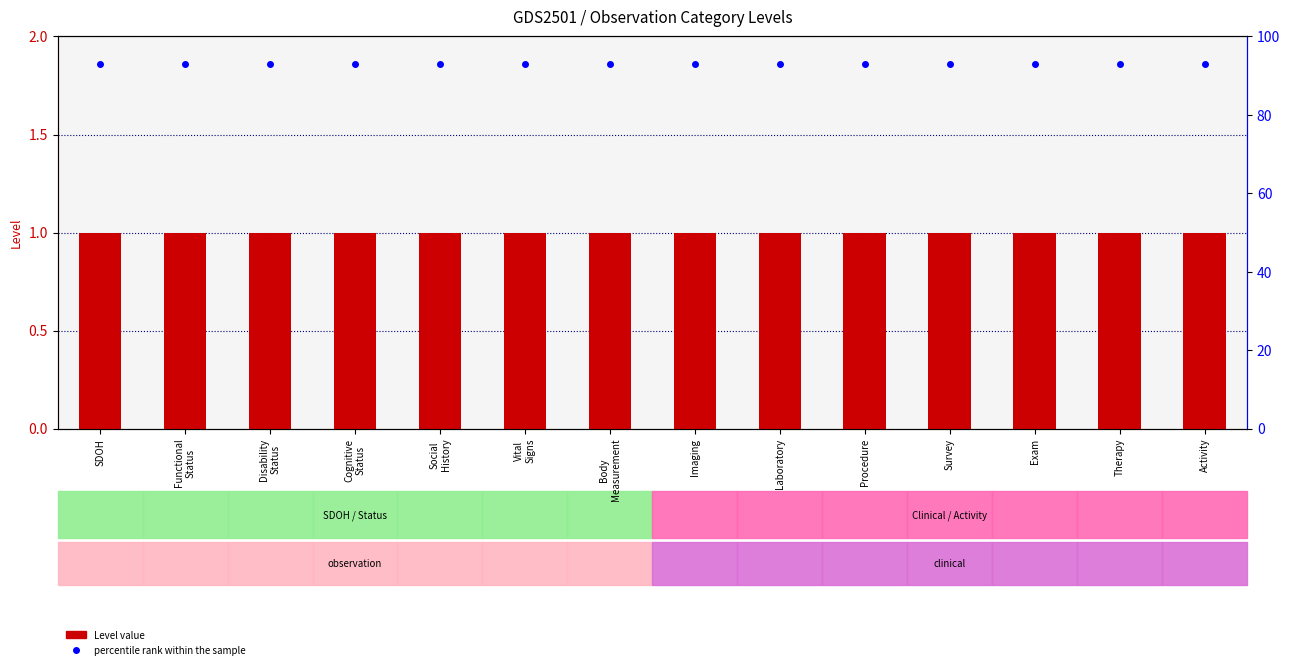

Where is percentile rank within the sample nearest to the value 93?

SDOH